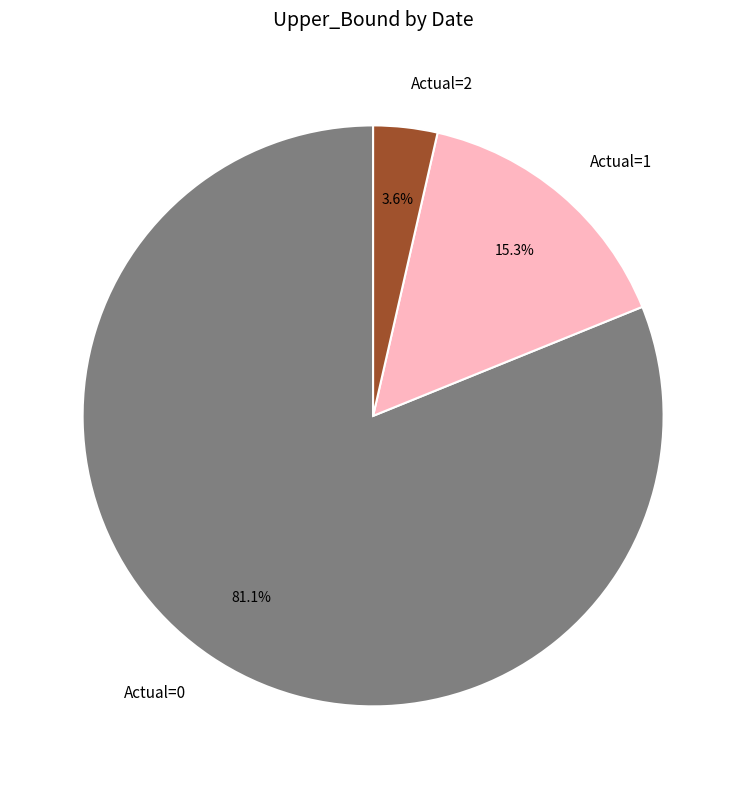

Which slice is the largest?

Actual=0